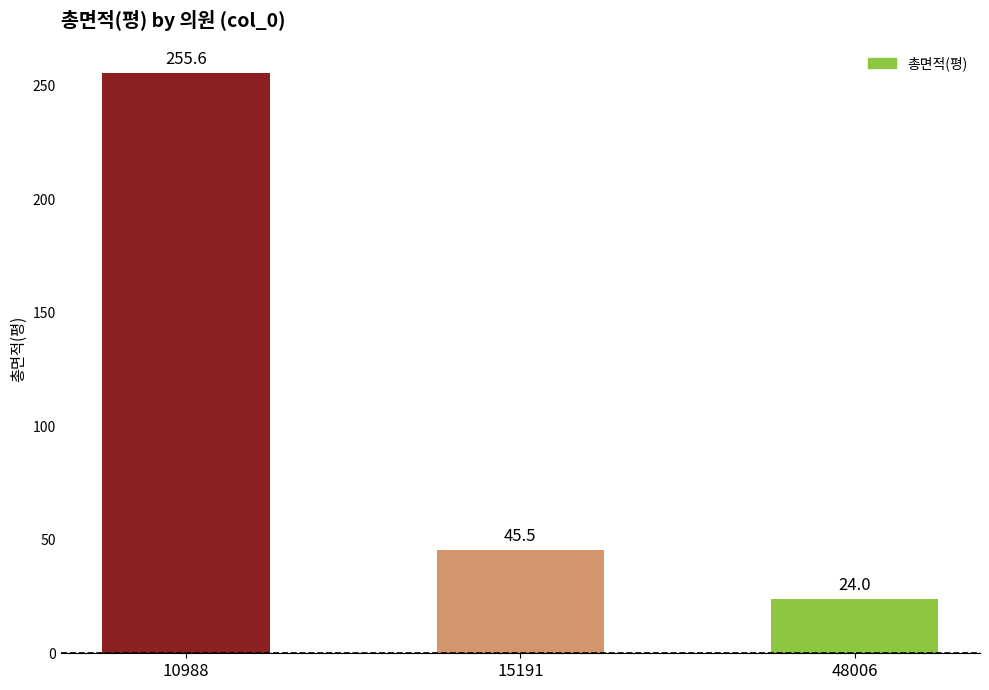

How many distinct data groups are displayed?

1